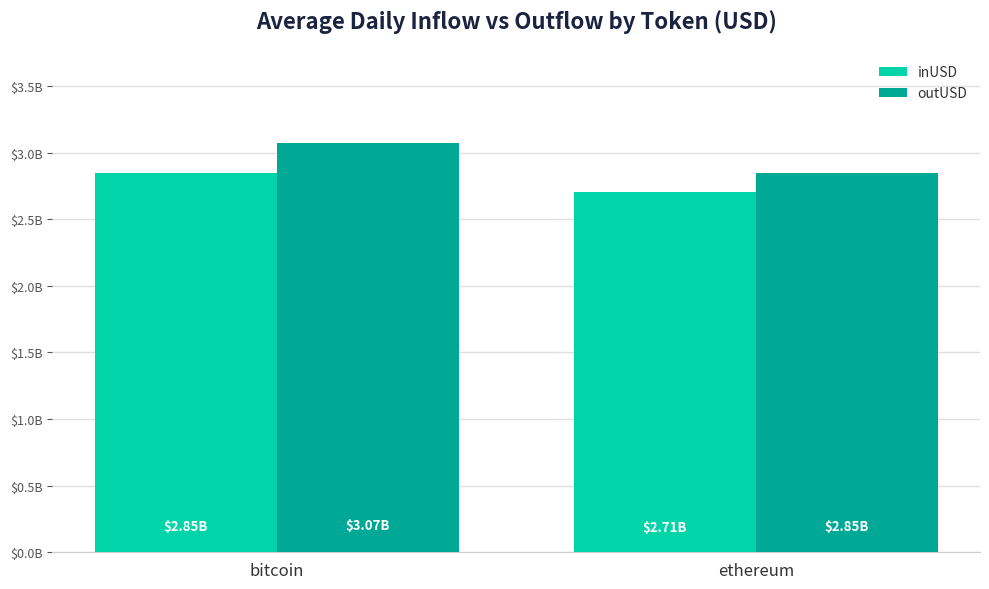

Does the chart contain stacked bars?

No